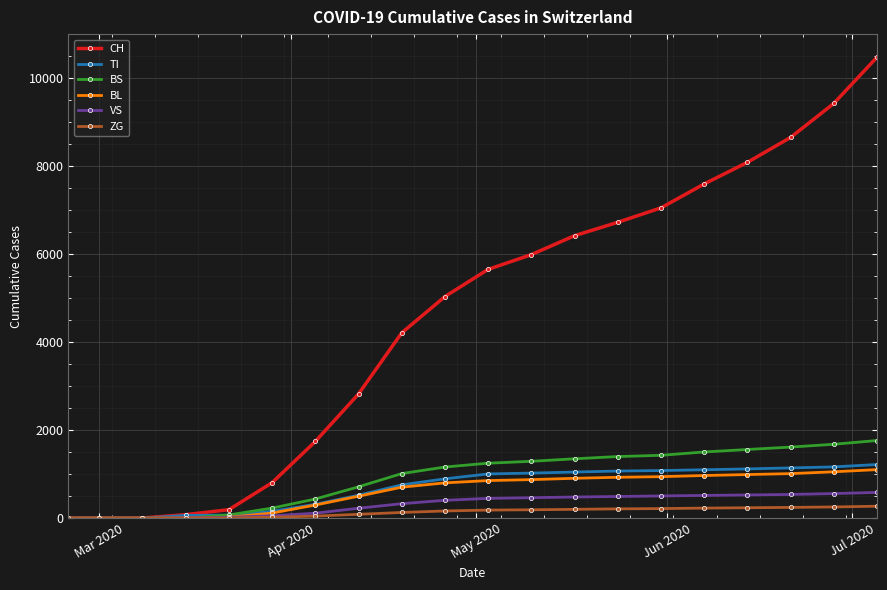

At how many categories does at least one series exceed 7367?

5